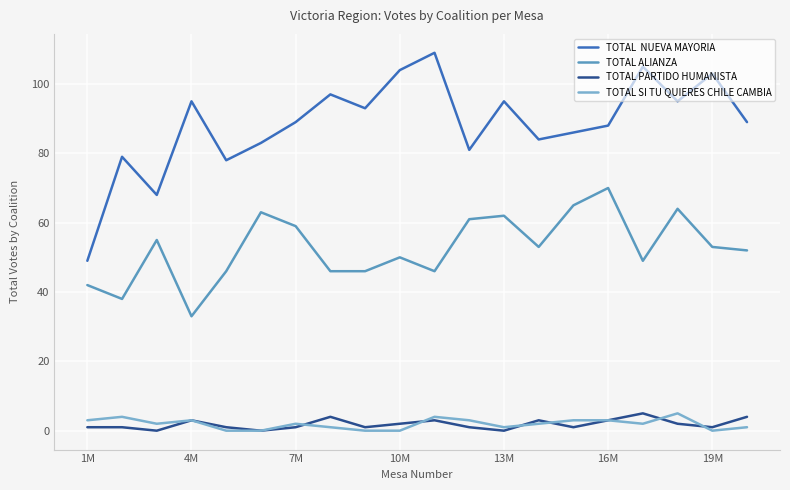

What is the maximum value shown in the chart?

109